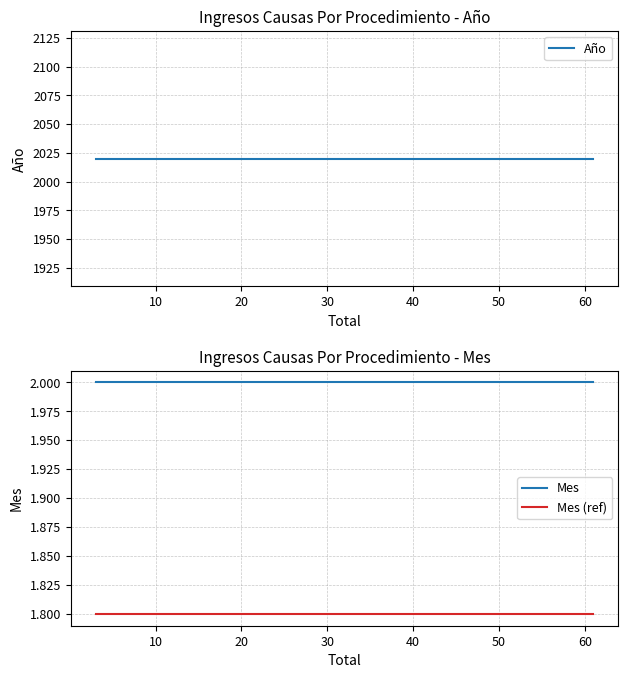

What is the total value across all series at 0?

2023.8